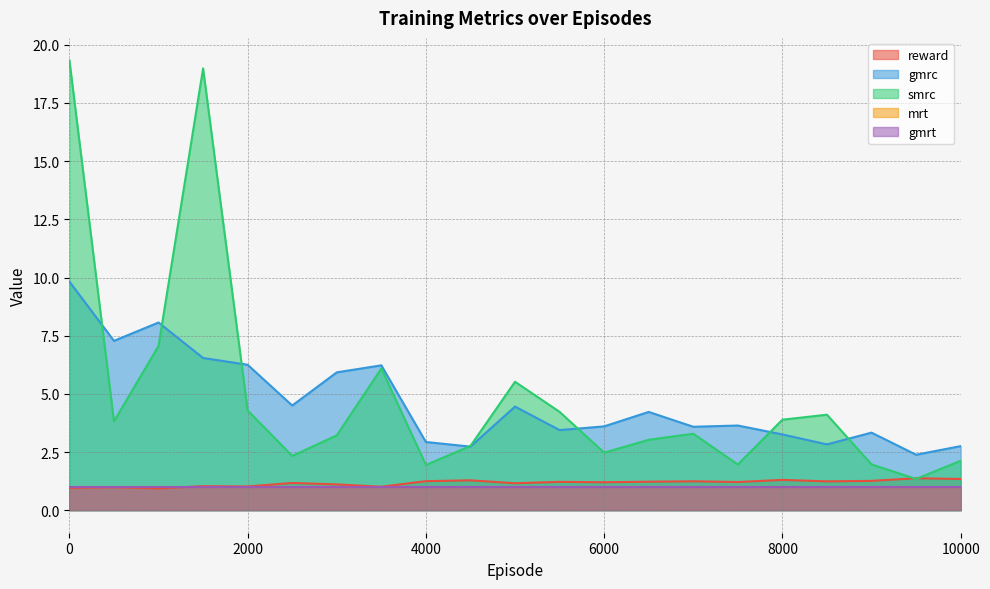

What is the sum of all gmrc values?

97.8